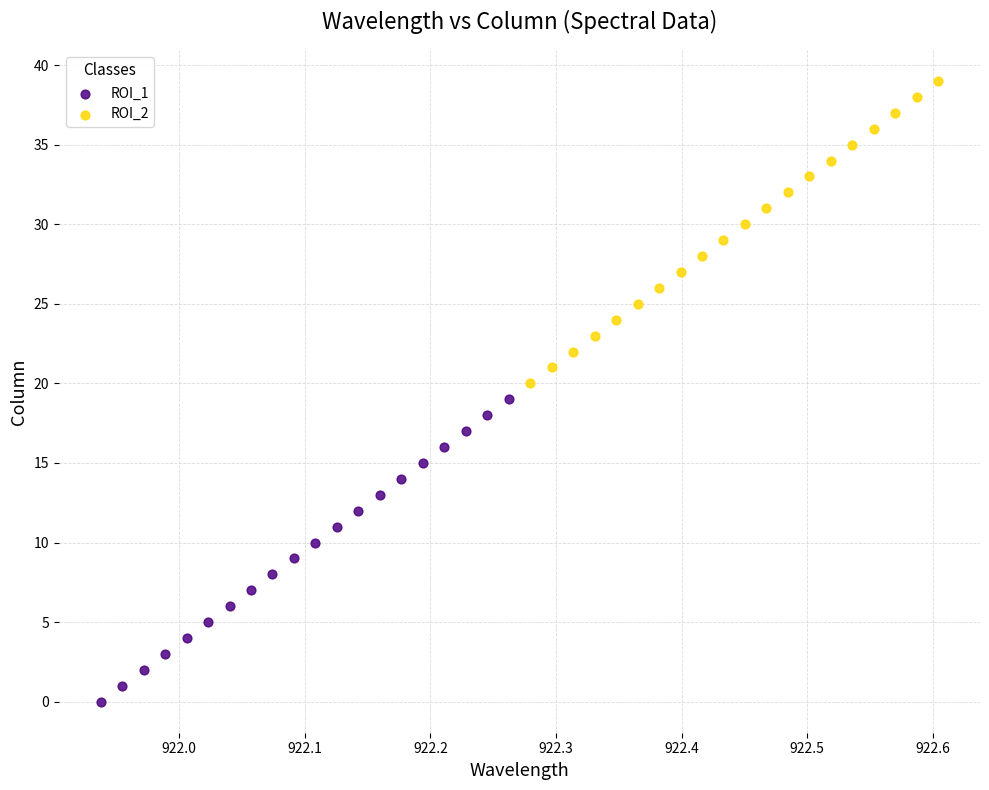

Which series contains the lowest Y value?

ROI_1